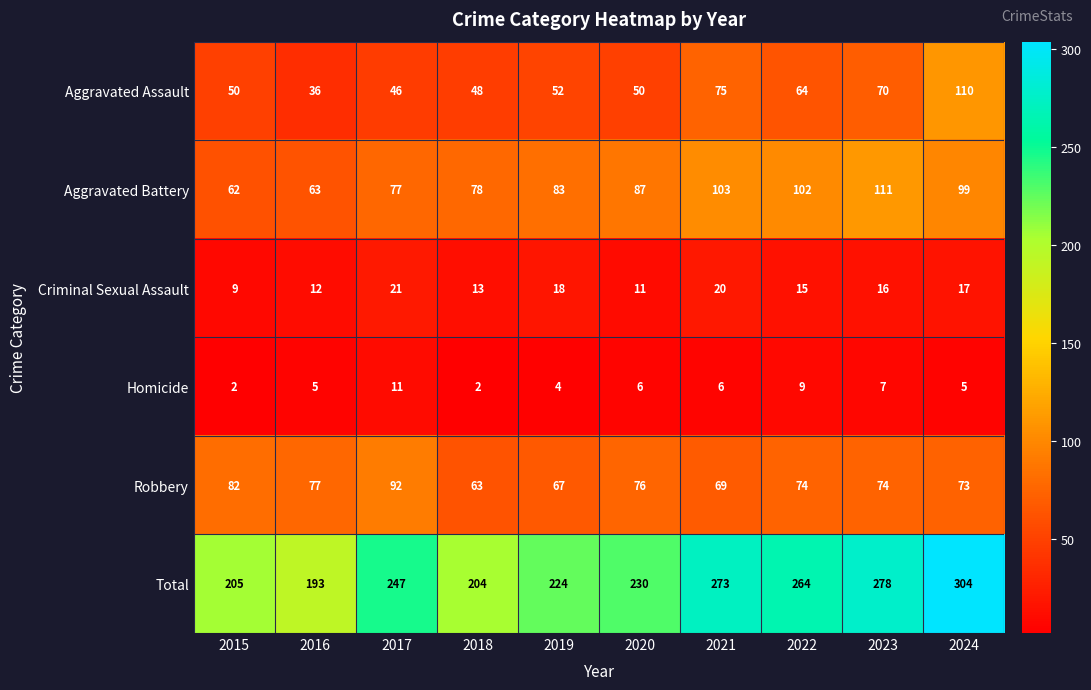

Which category has the highest value in the Total series?

2024